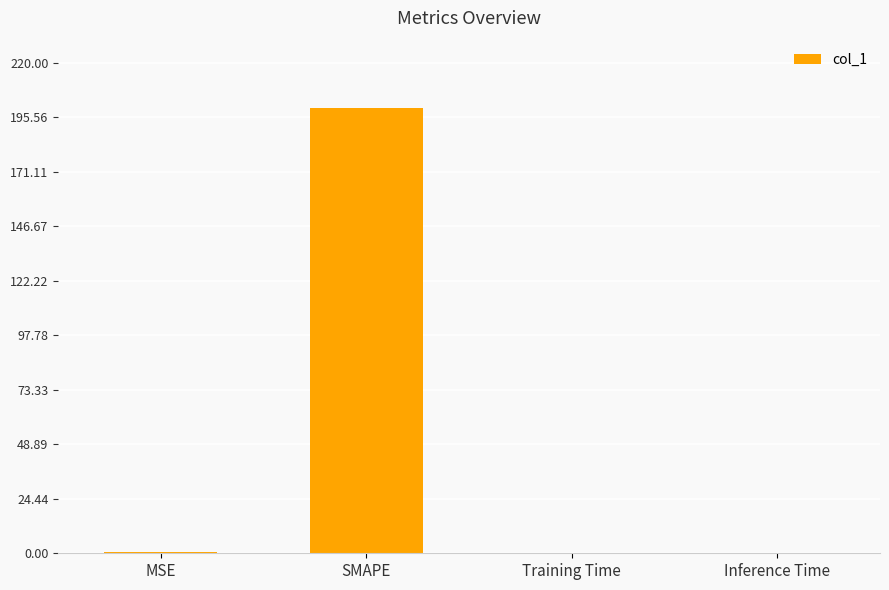

Read the value at SMAPE.

200.0